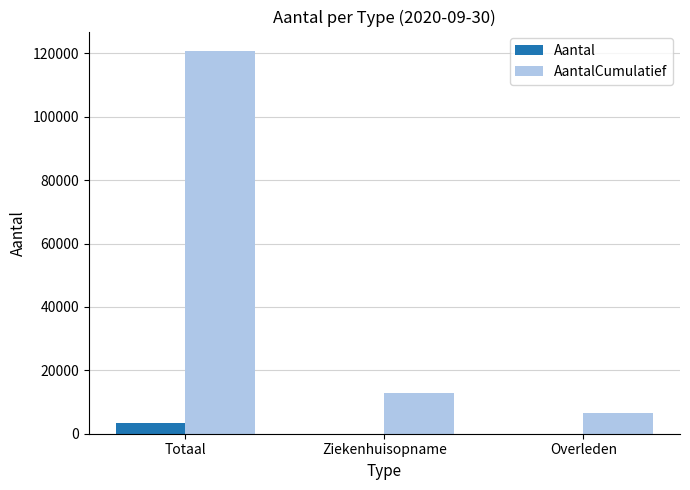

What is the maximum value shown in the chart?

120845